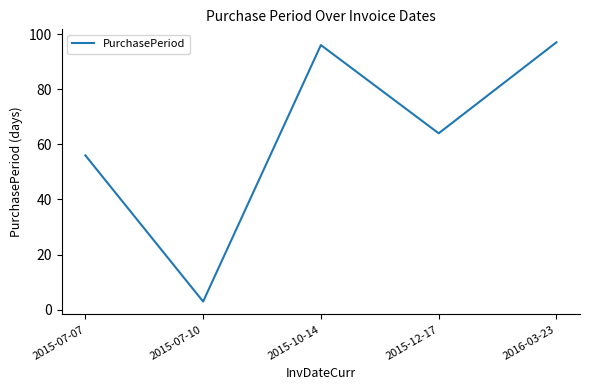

At which category does the data reach its first local valley?

2015-07-10